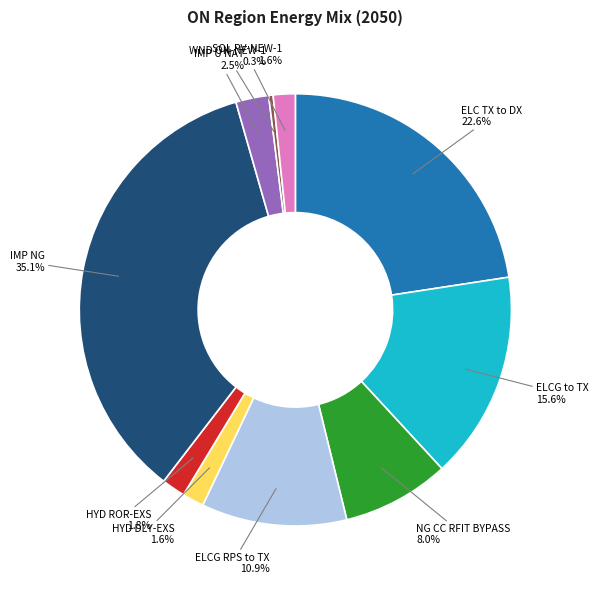

Is there any slice that represents more than half of the pie?

No